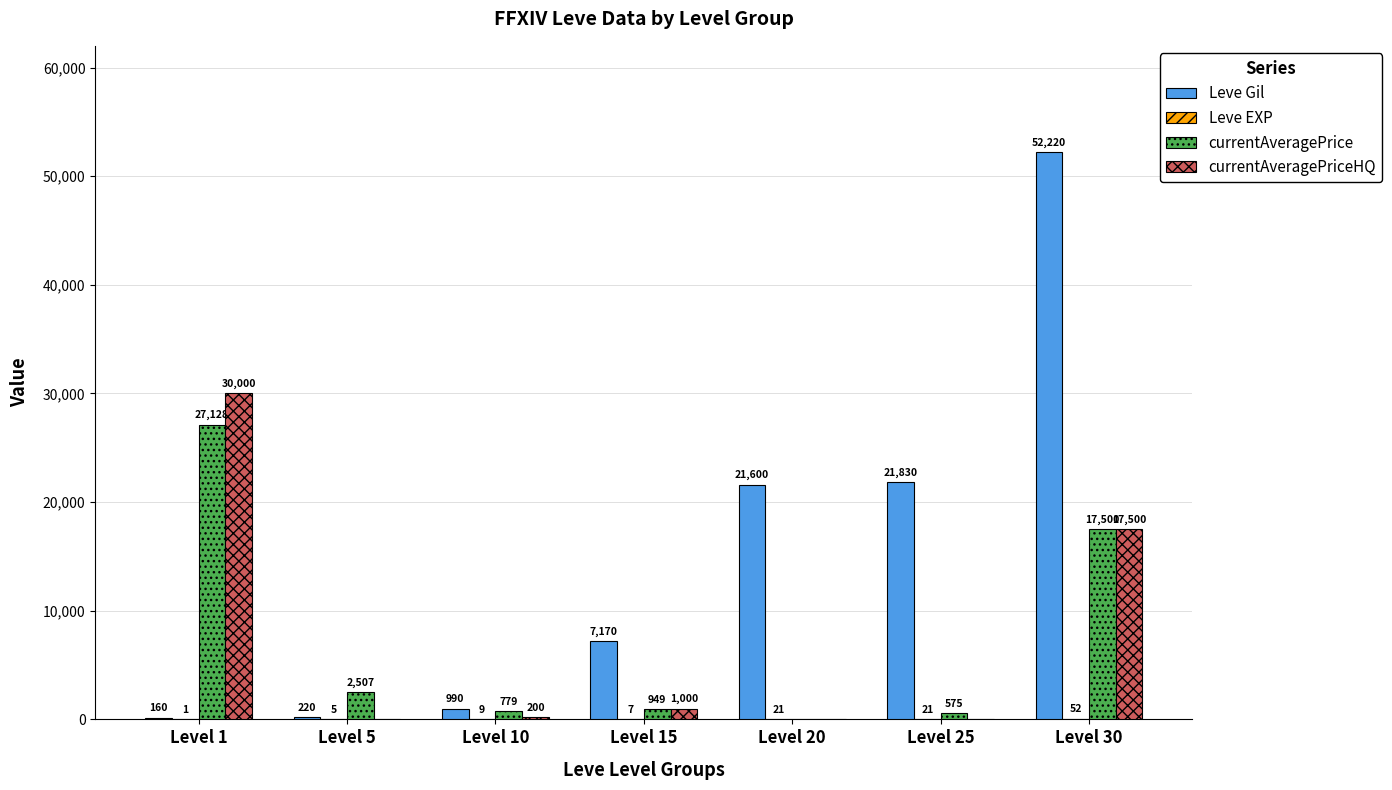

Is it true that Leve Gil equals 11937 at Level 15?

False